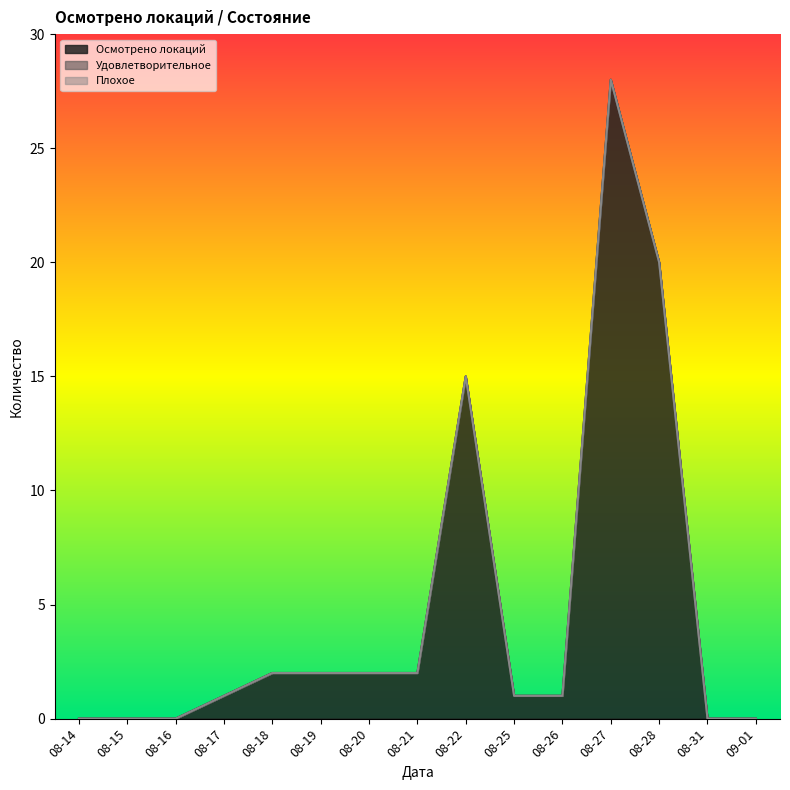

What is the label of the 8th point from the right?

08-21